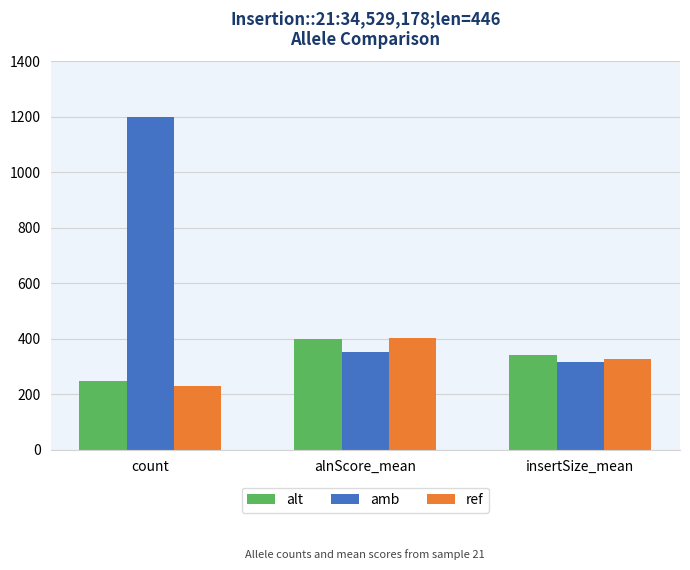

Is it true that ref equals 406.8 at count?

False